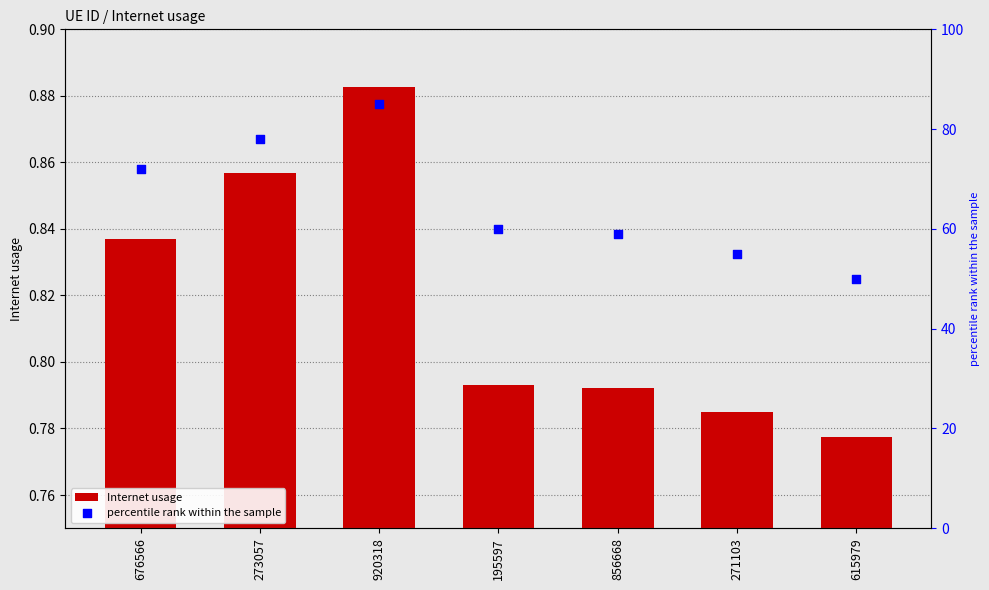

Which series reaches the maximum Y coordinate?

percentile rank within the sample